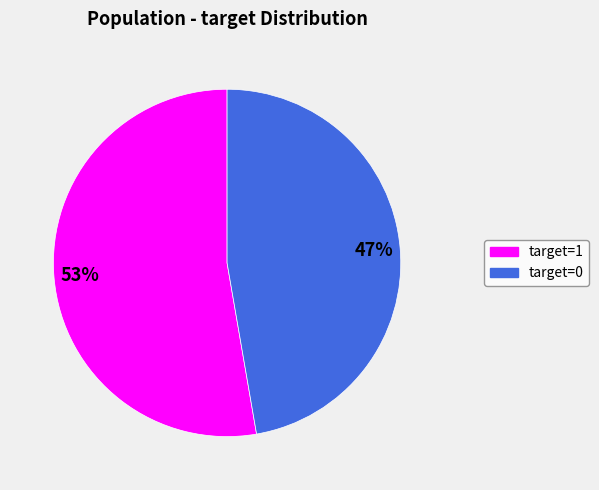

True or false: target=0 accounts for 47% of the total.

True